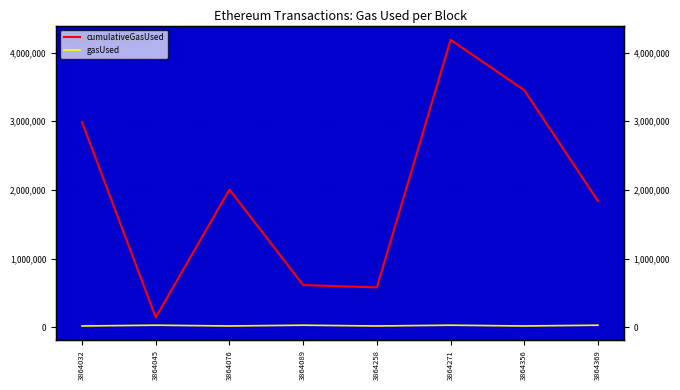

Which series changed the most between 3864271 and 3864356?

cumulativeGasUsed